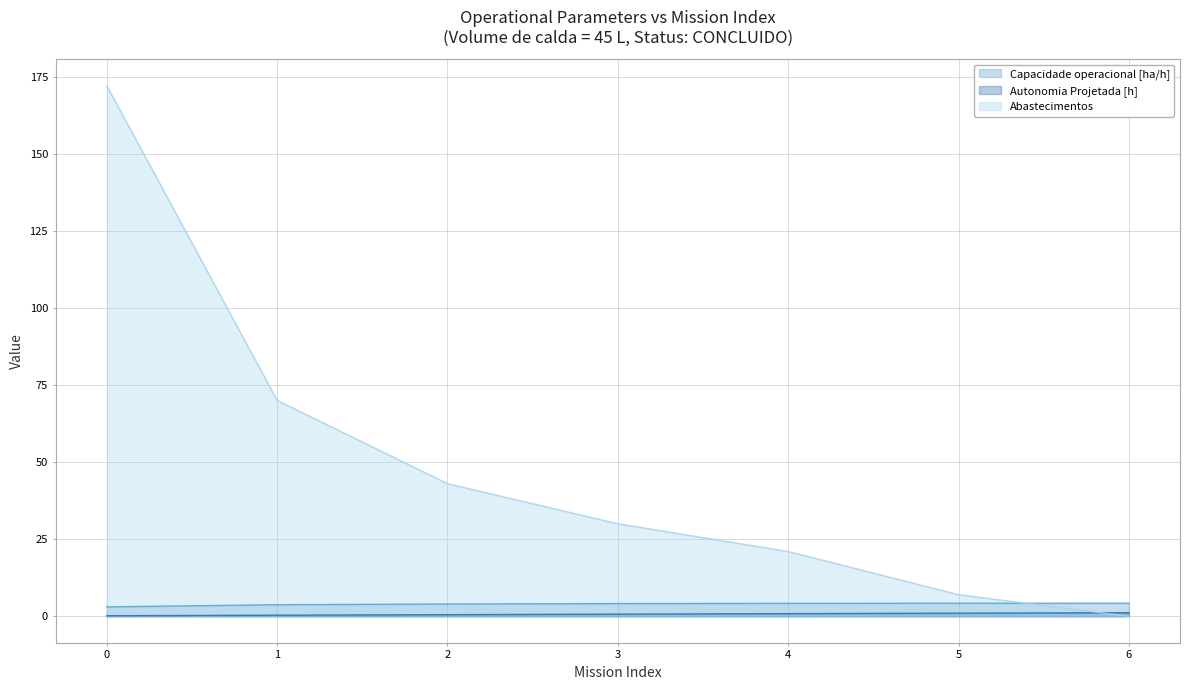

What is the difference between the Autonomia Projetada [h] values at 3 and 2?

0.2